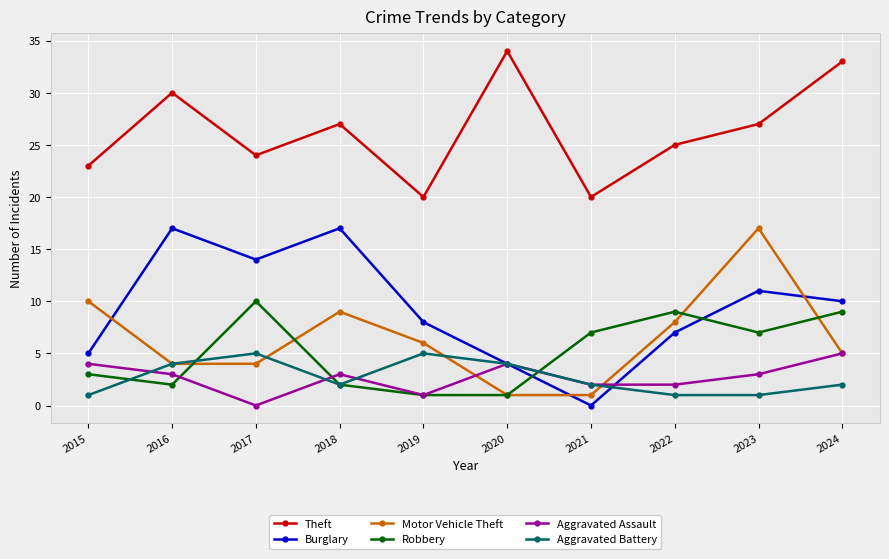

What is the difference between the highest and lowest values at 2017?

24